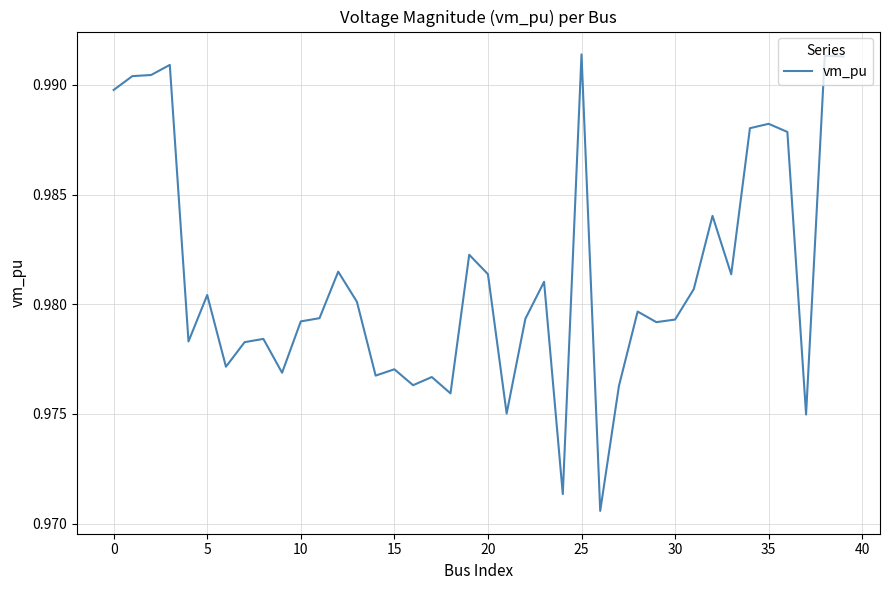

How many values are between 0 and 1?

40